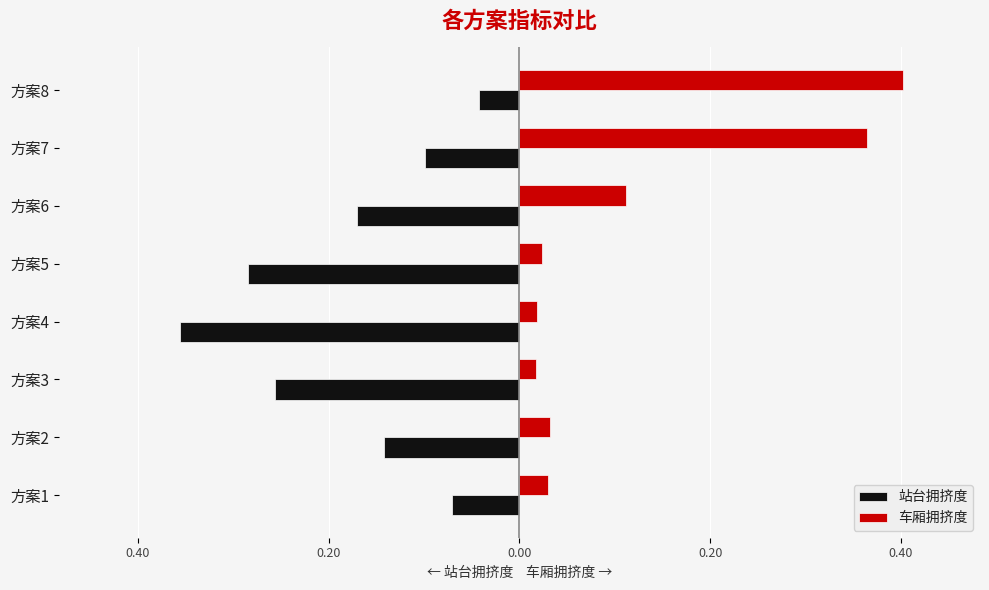

What are all the series names shown in the legend?

站台拥挤度, 车厢拥挤度